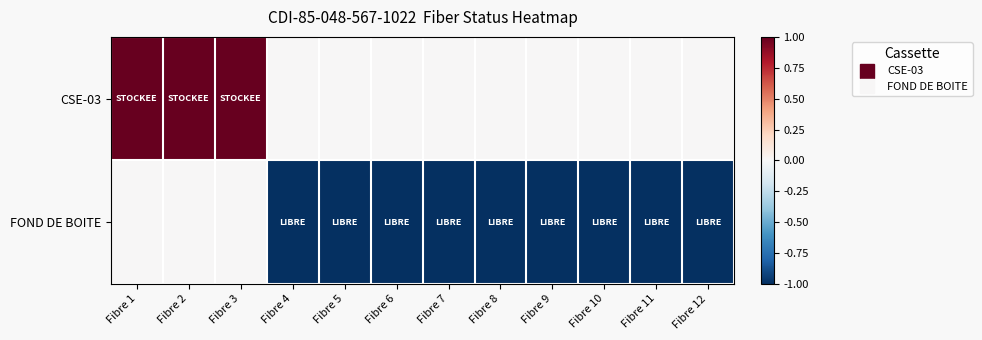

Reading left to right, extract all data points from this chart.

CSE-03: Fibre 1=1	Fibre 2=1	Fibre 3=1	Fibre 4=0	Fibre 5=0	Fibre 6=0	Fibre 7=0	Fibre 8=0	Fibre 9=0	Fibre 10=0	Fibre 11=0	Fibre 12=0
FOND DE BOITE: Fibre 1=0	Fibre 2=0	Fibre 3=0	Fibre 4=-1	Fibre 5=-1	Fibre 6=-1	Fibre 7=-1	Fibre 8=-1	Fibre 9=-1	Fibre 10=-1	Fibre 11=-1	Fibre 12=-1